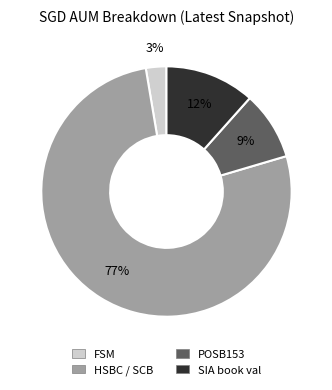

Which category has the smallest portion of the pie?

FSM